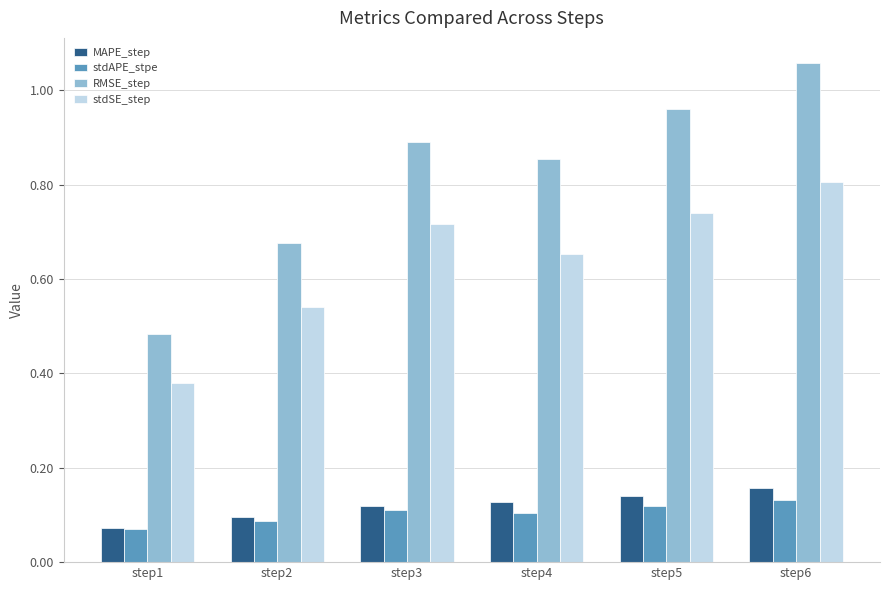

What is the sum of all stdAPE_stpe values?

0.6